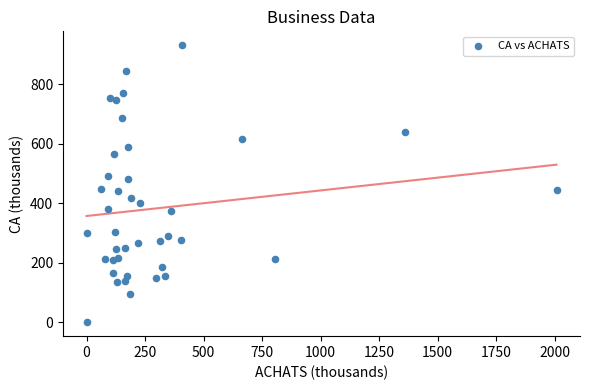

What is the range of Y values (max minus min)?

931.0